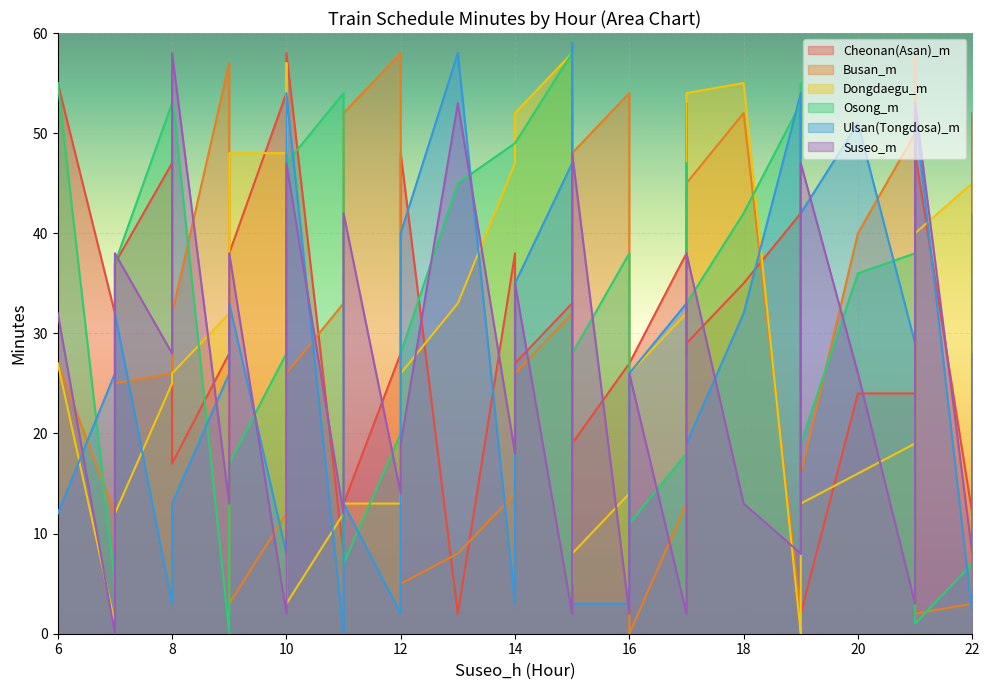

The value of Suseo_m at 14 is 35. True or false?

True